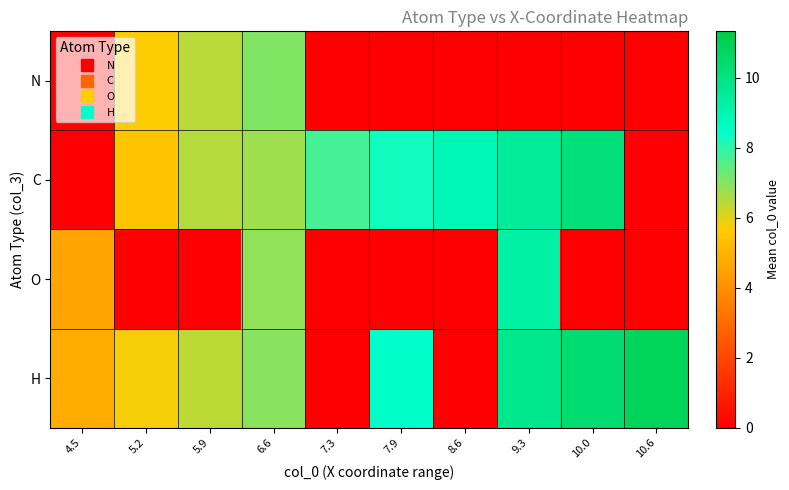

Rank the series at 10.0 from lowest to highest value.

N, O, C, H